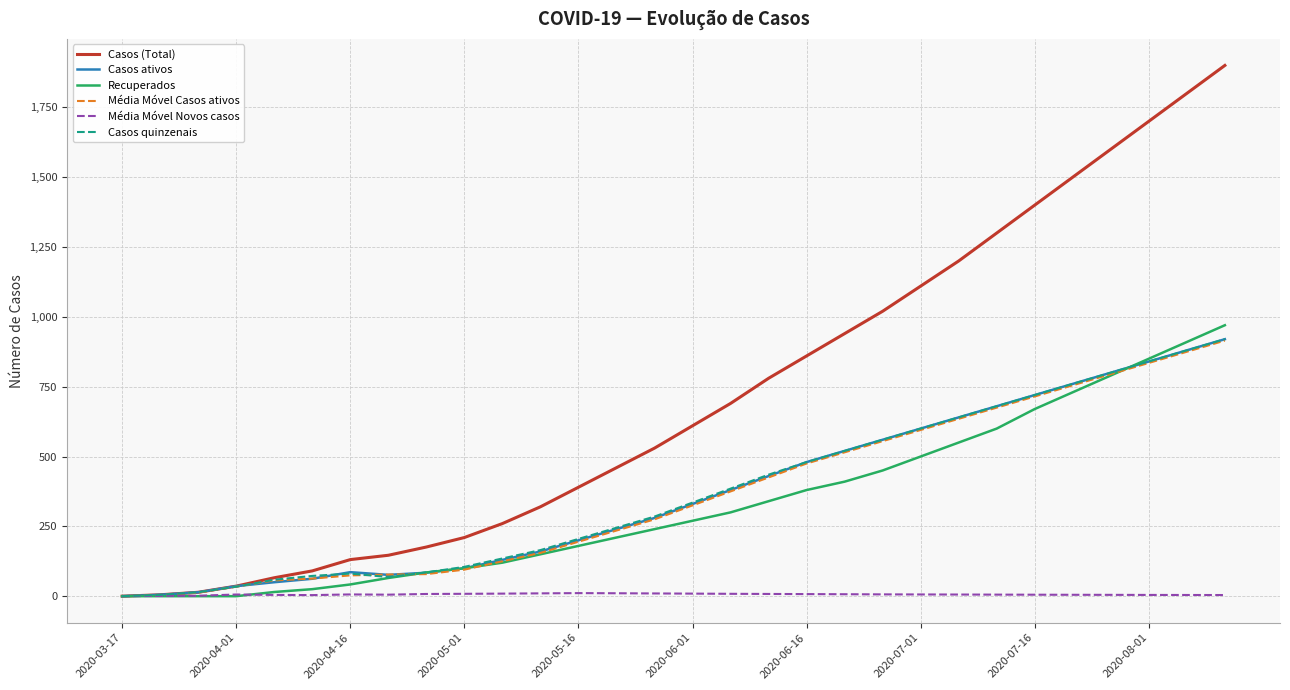

How many categories are shown in the chart?

30